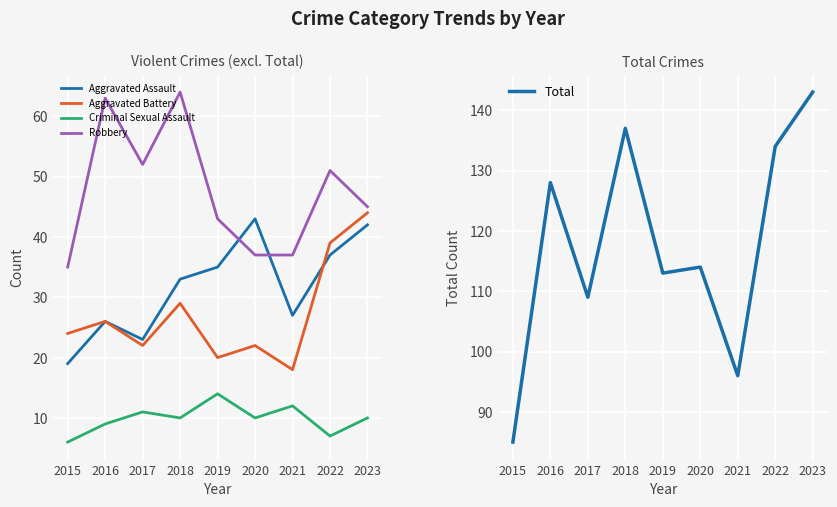

Does the chart display data point markers on the line(s)?

No